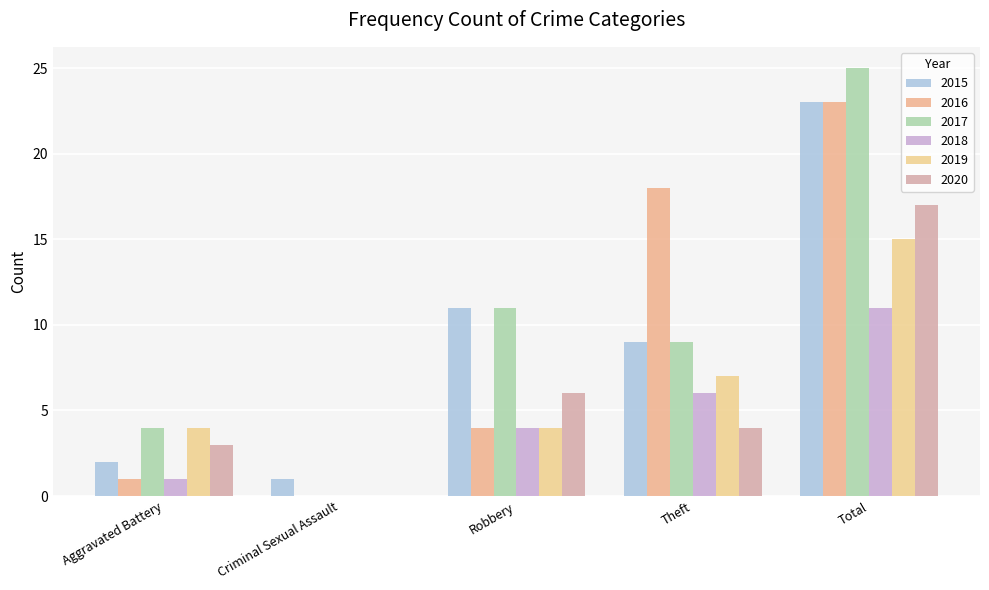

True or false: 2016 has a value of 40 at Total.

False